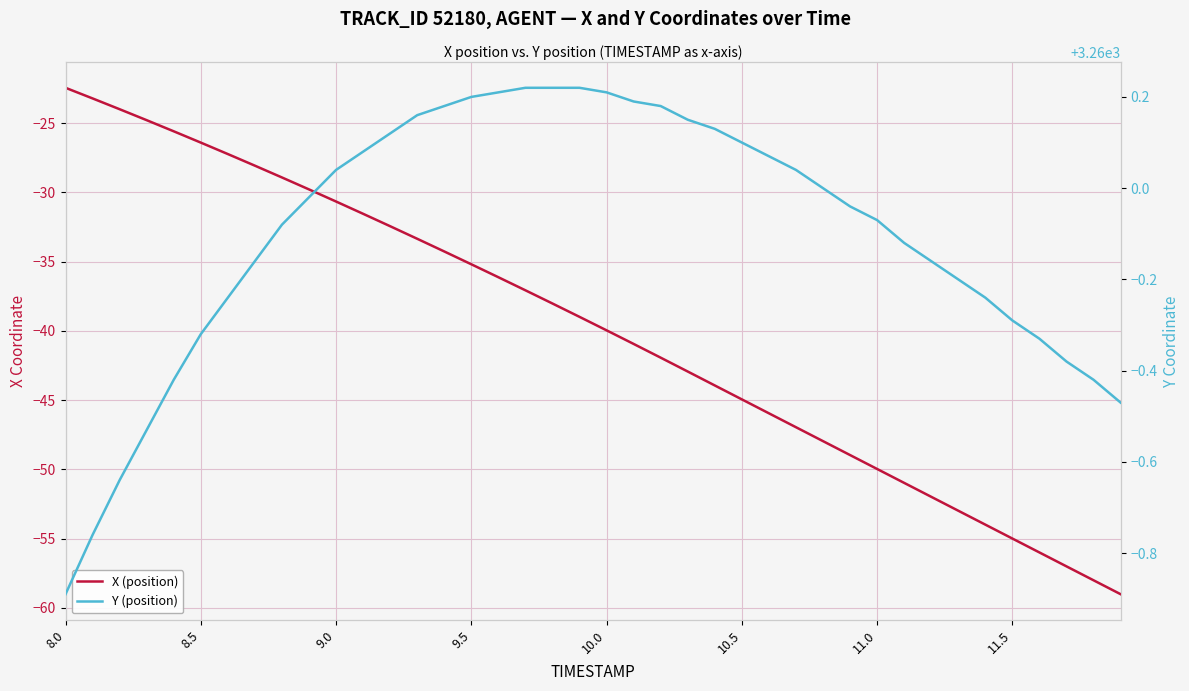

What is the greatest value displayed?

3260.2